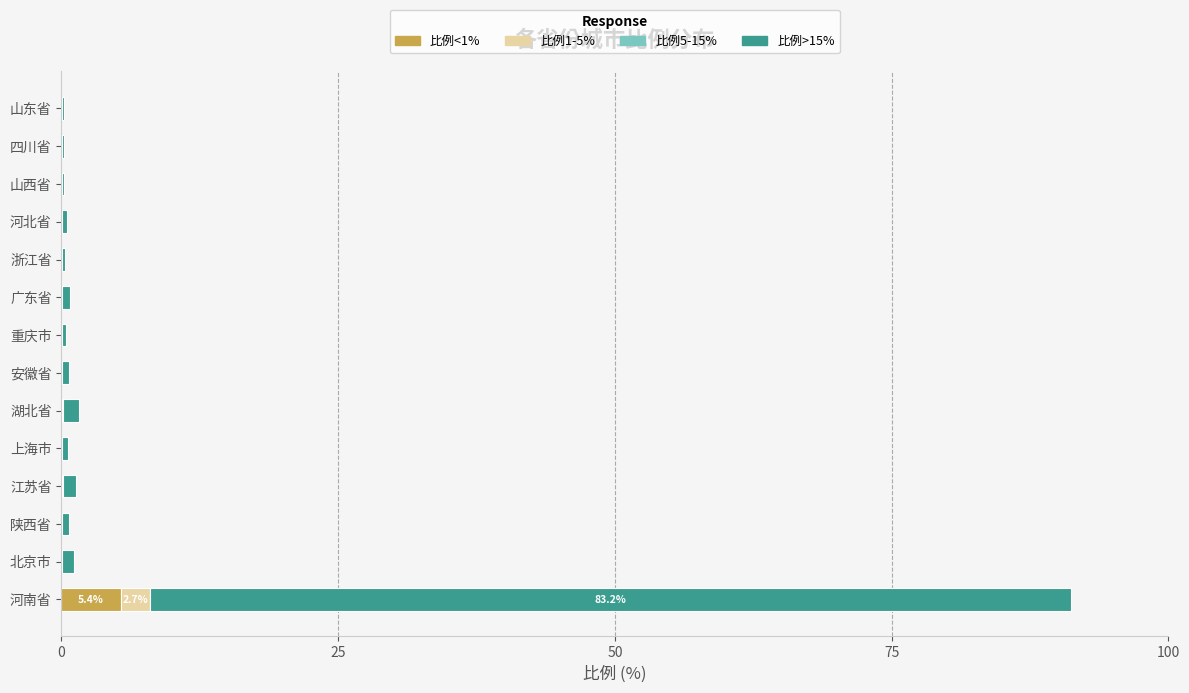

At which label does 比例<1% reach its peak?

河南省